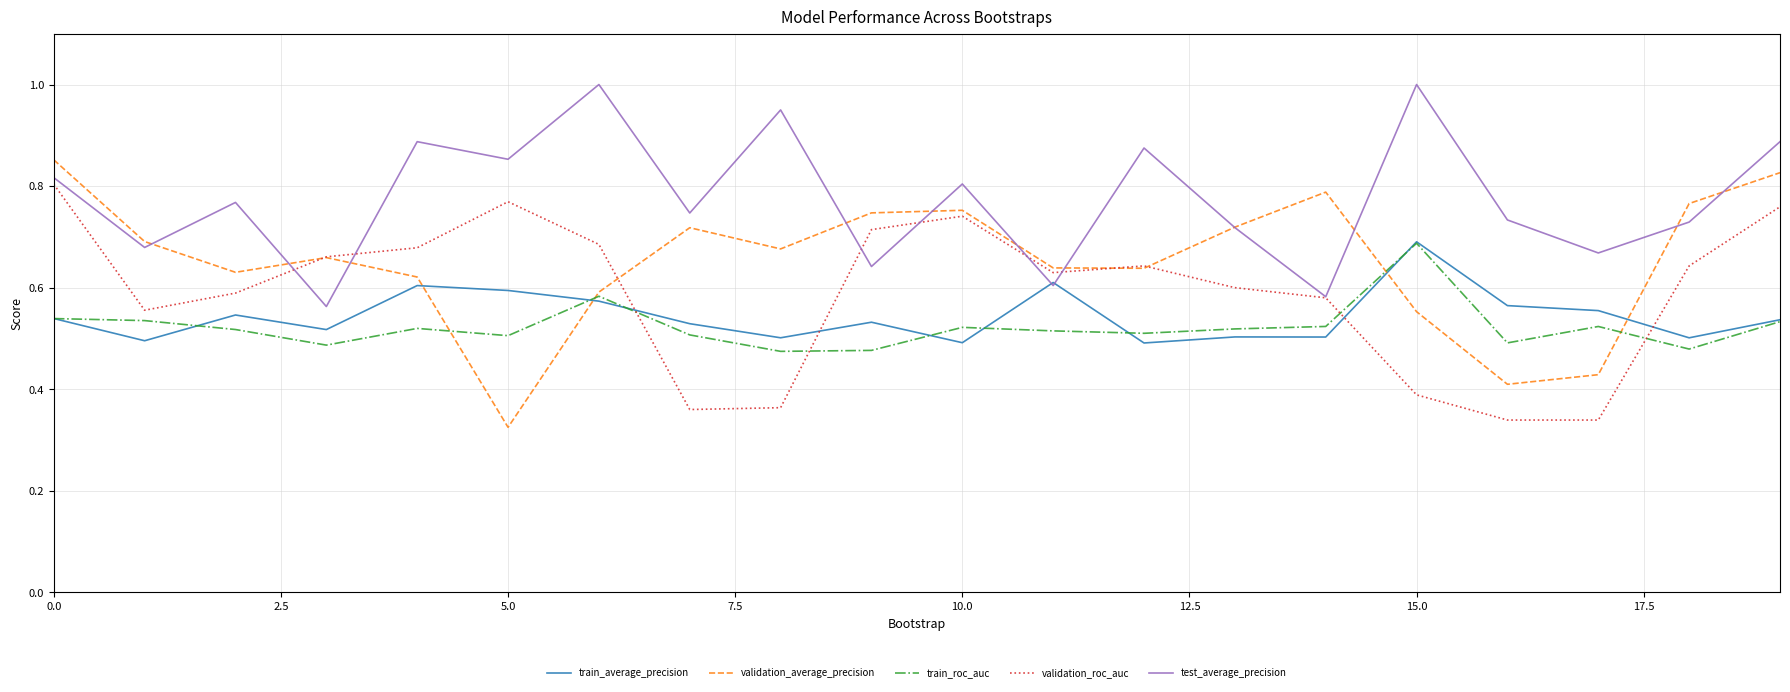

Which series has the largest range (max minus min)?

validation_average_precision